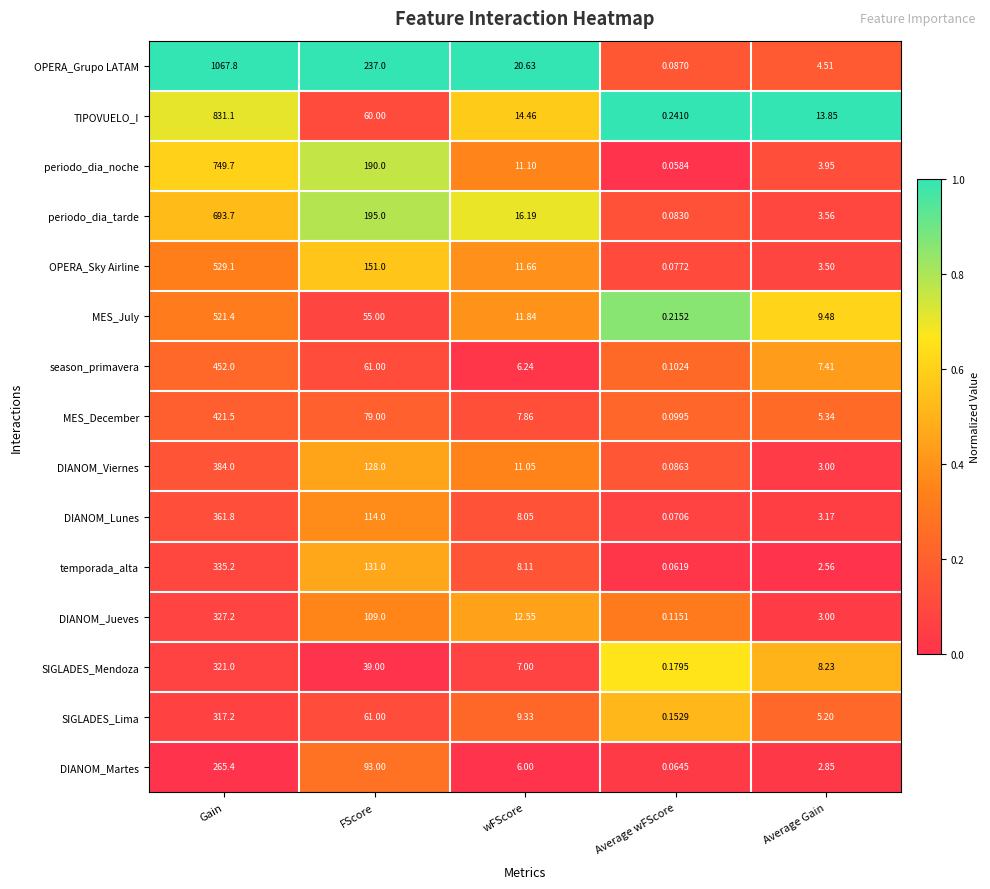

List the series in order of their peak value, highest first.

OPERA_Grupo LATAM, TIPOVUELO_I, periodo_dia_noche, periodo_dia_tarde, OPERA_Sky Airline, MES_July, season_primavera, MES_December, DIANOM_Viernes, DIANOM_Lunes, temporada_alta, DIANOM_Jueves, SIGLADES_Mendoza, SIGLADES_Lima, DIANOM_Martes